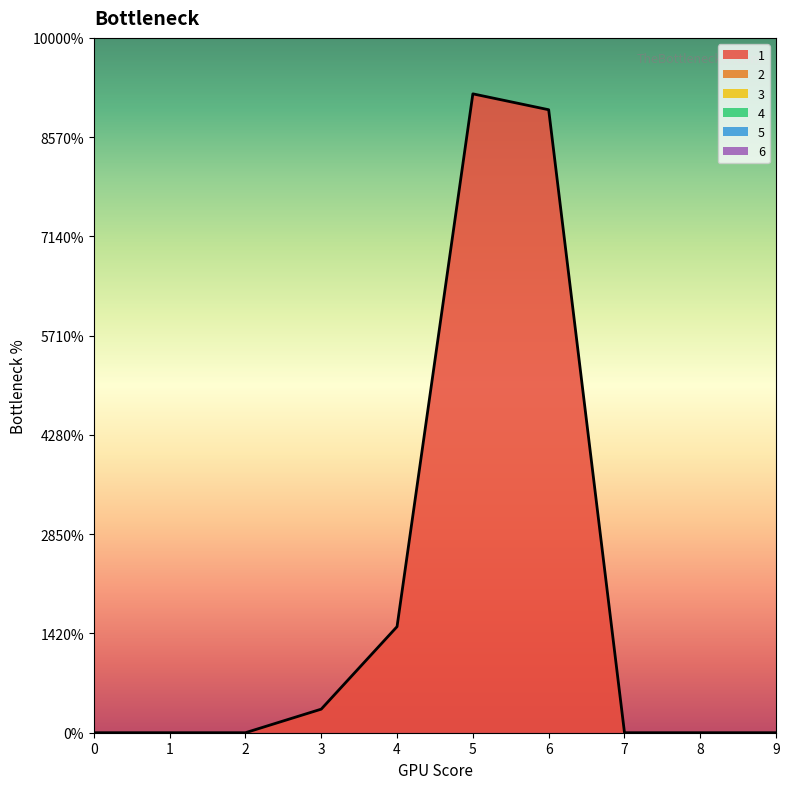

True or false: 1 has a value of 1.1 at 4.

False